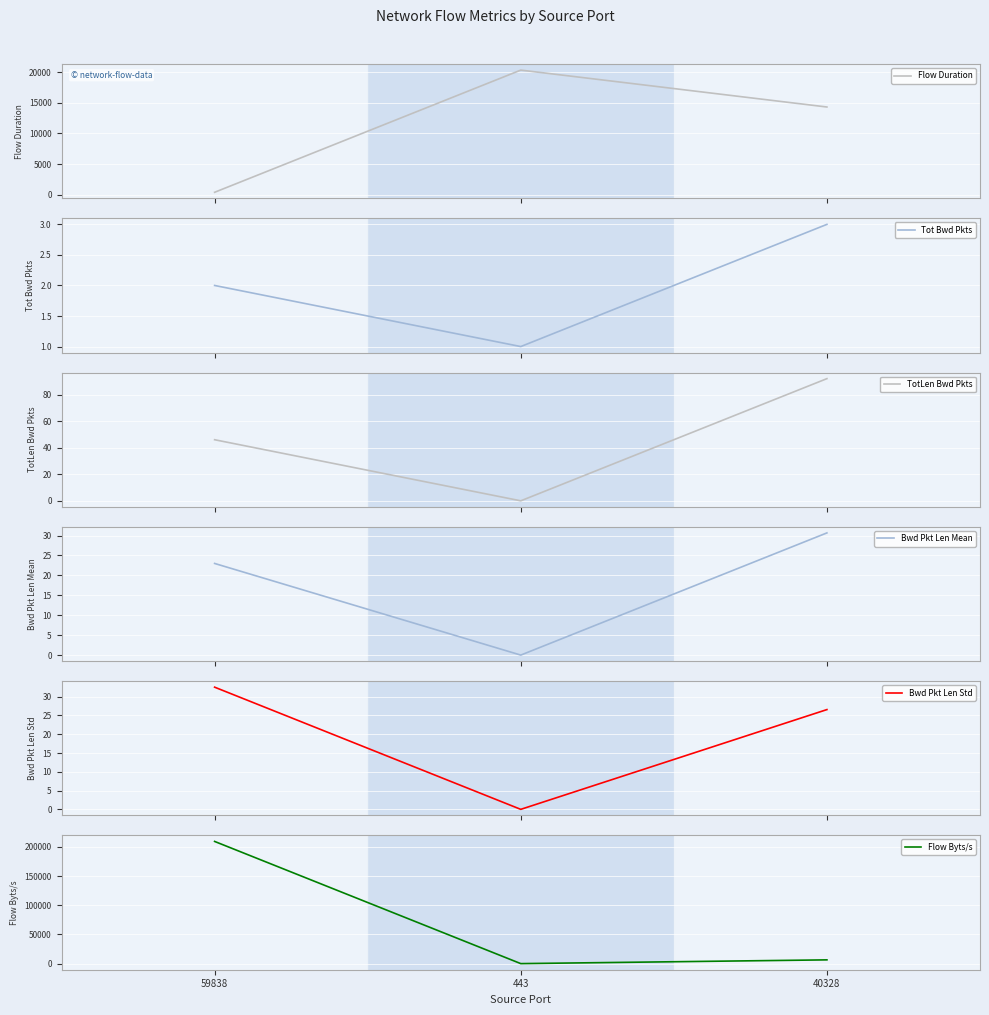

Is the value of Flow Duration at 40328 greater than the value of Flow Byts/s at 59838?

No